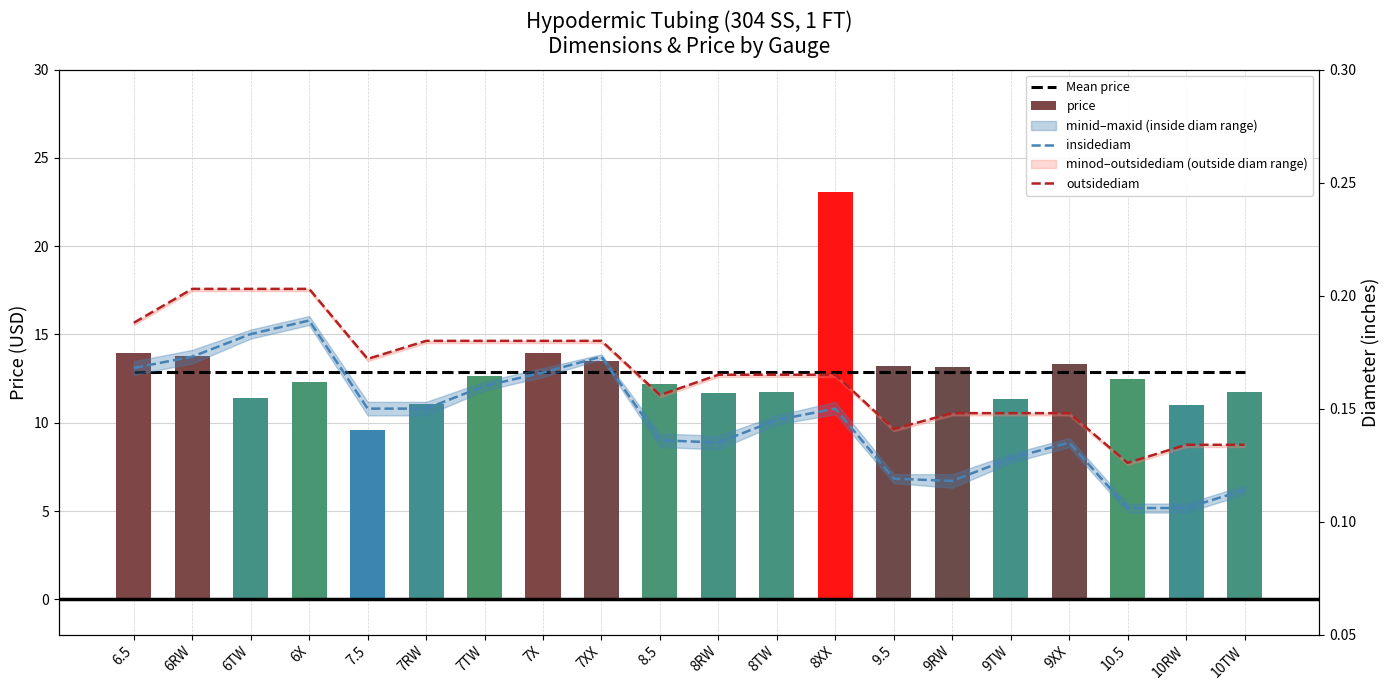

How many data points in price are less than 12?

8